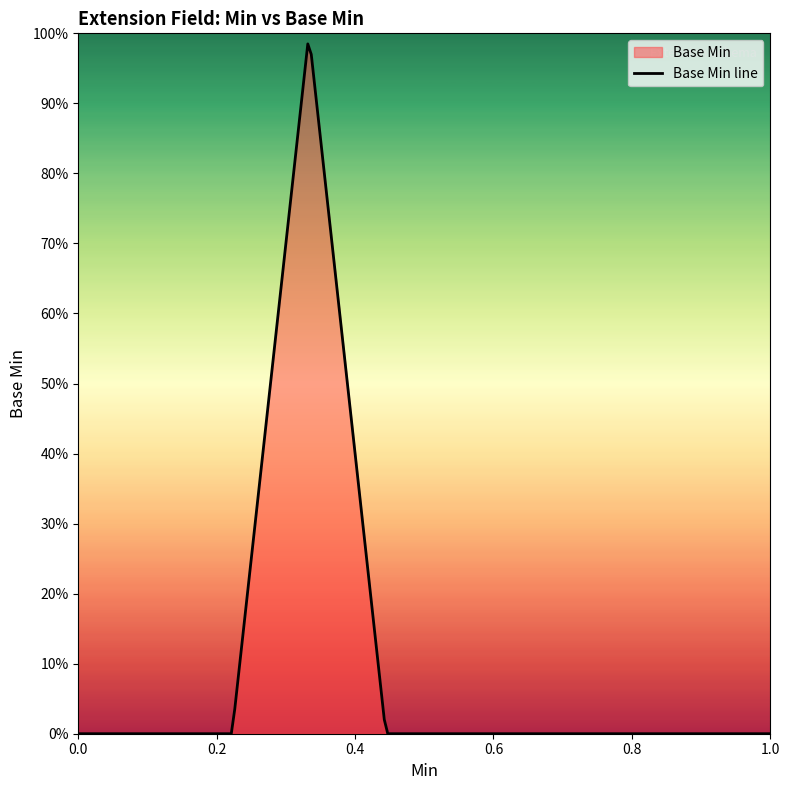

What is the greatest value displayed?

1